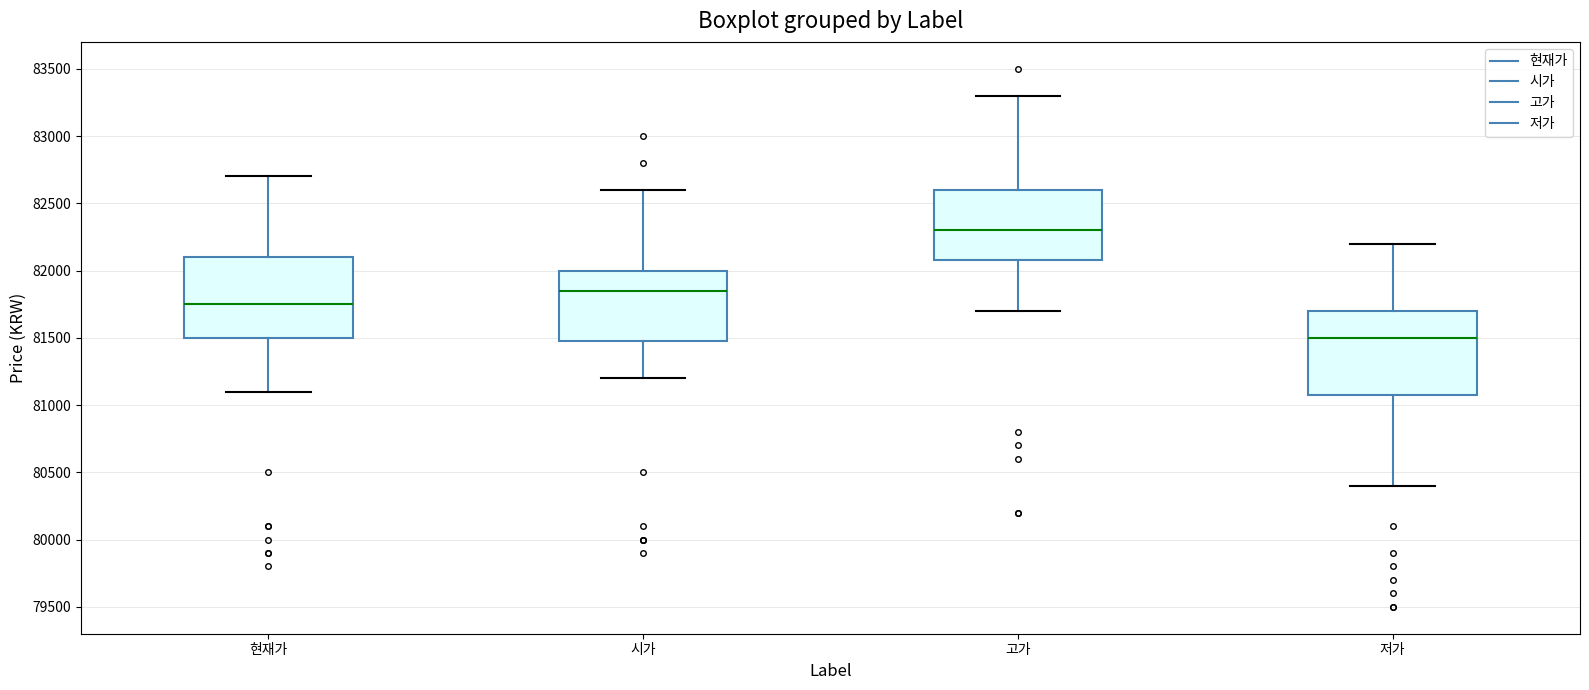

Which box's median line is the lowest?

저가